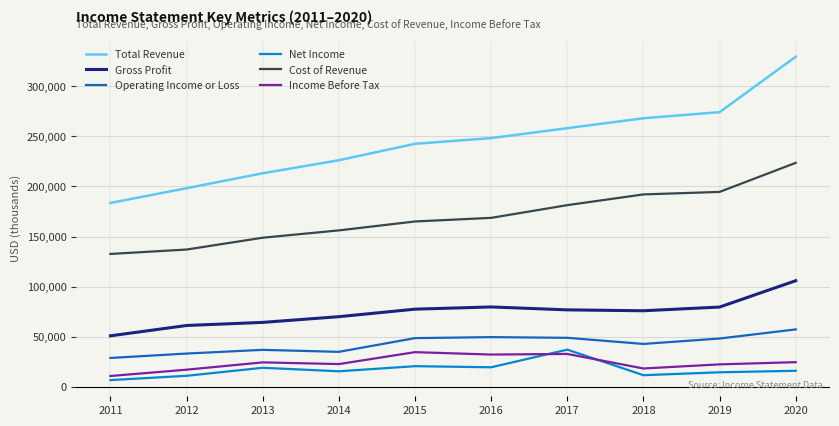

At which category does the chart reach its minimum across all series?

2011